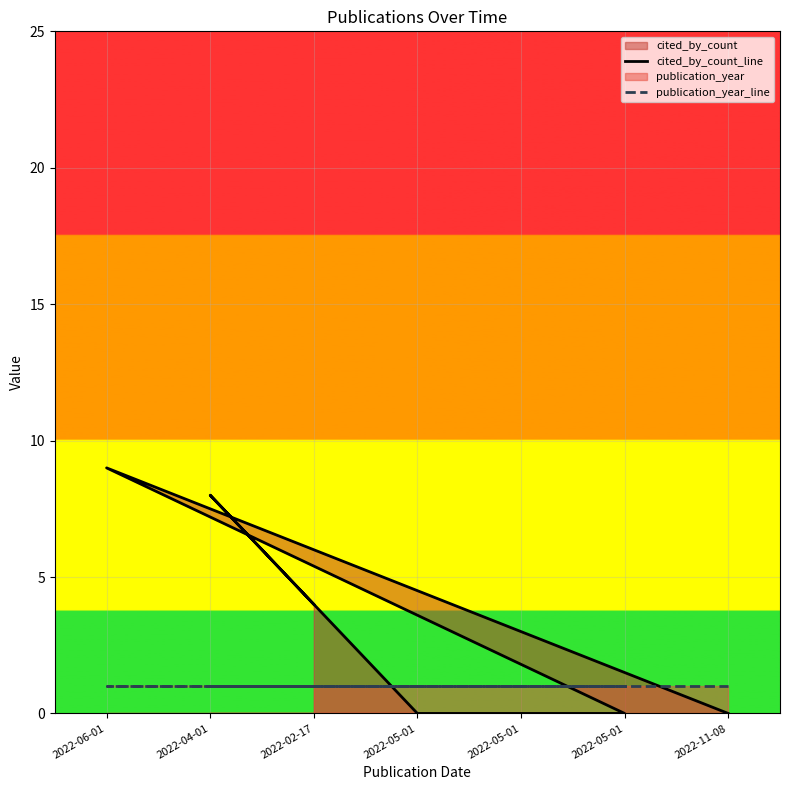

How many intersections are there between cited_by_count_line and publication_year_line?

3